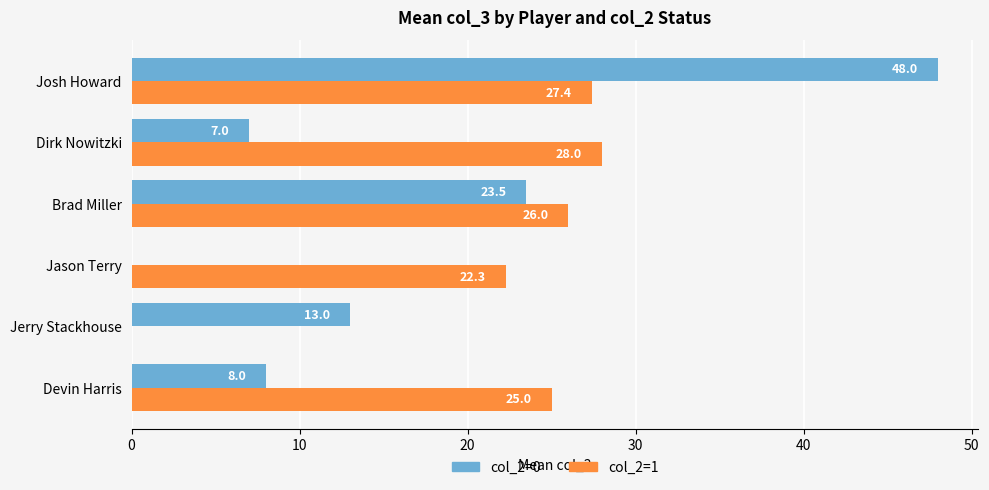

How many data points does each series have?

6